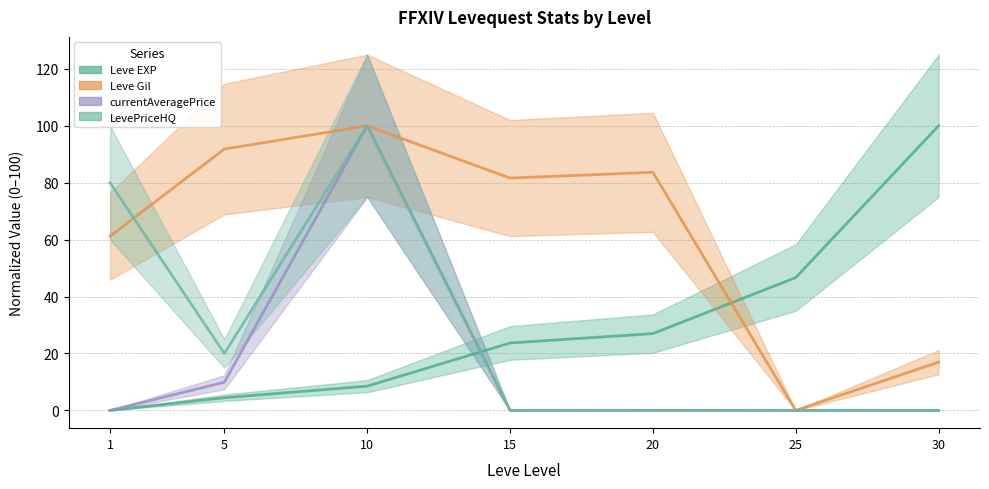

Which category has the lowest value in the Leve Gil series?

25